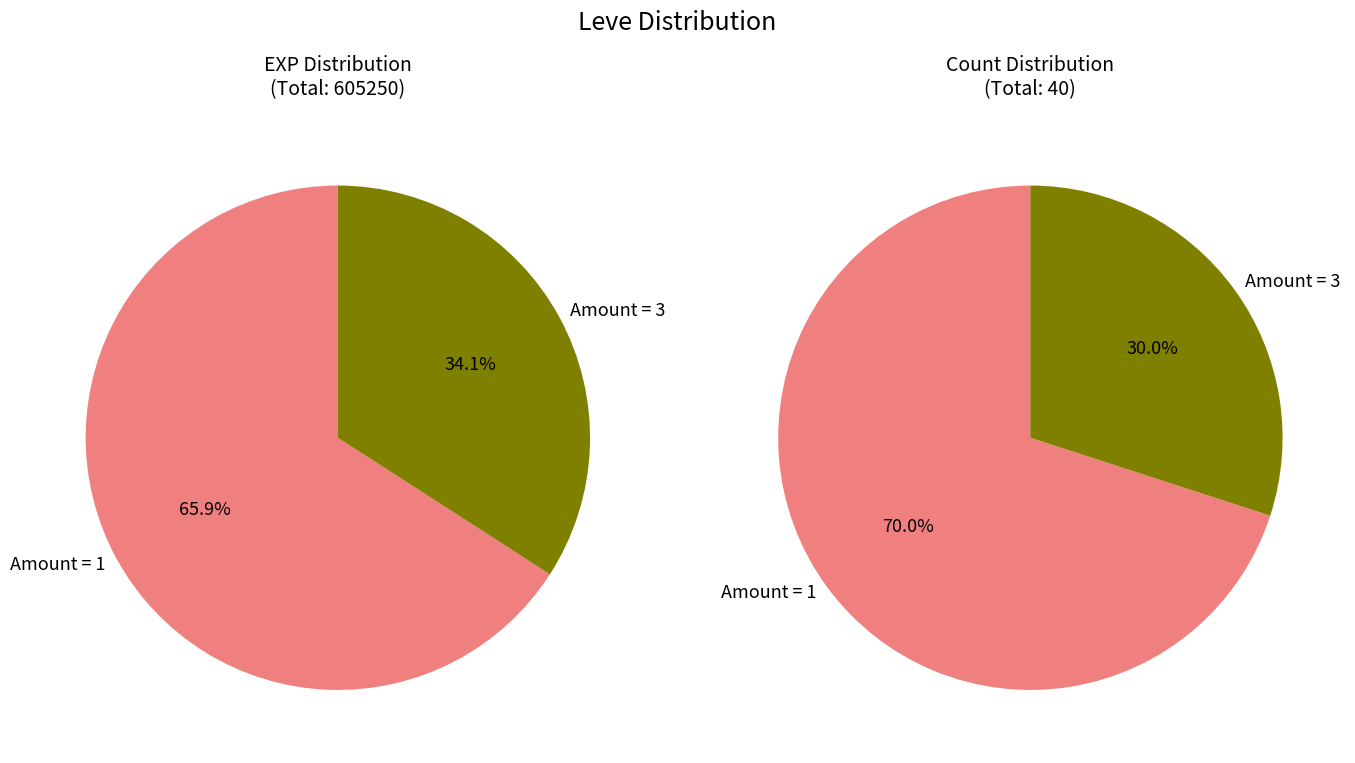

Is it true that 7 is 20% of the pie?

False